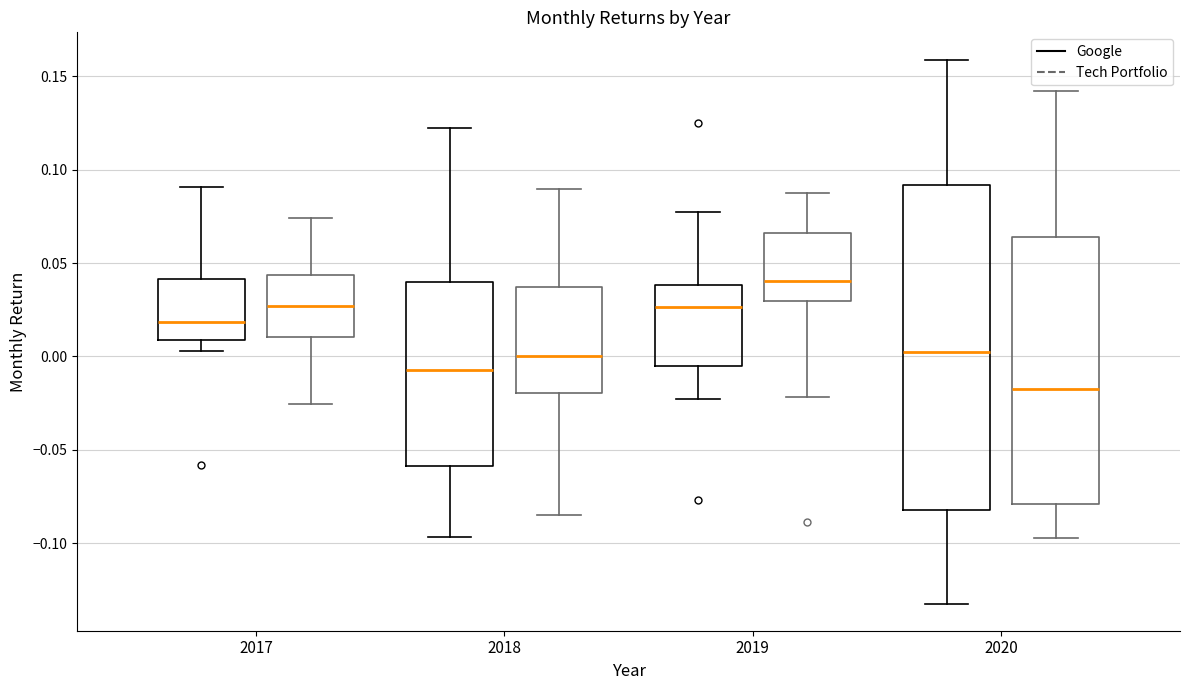

Where does the median line of the box for 2020 (Tech Portfolio) sit on the y-axis? The values are not printed on the chart, so give them approximately, as read against the axis.

-0.015